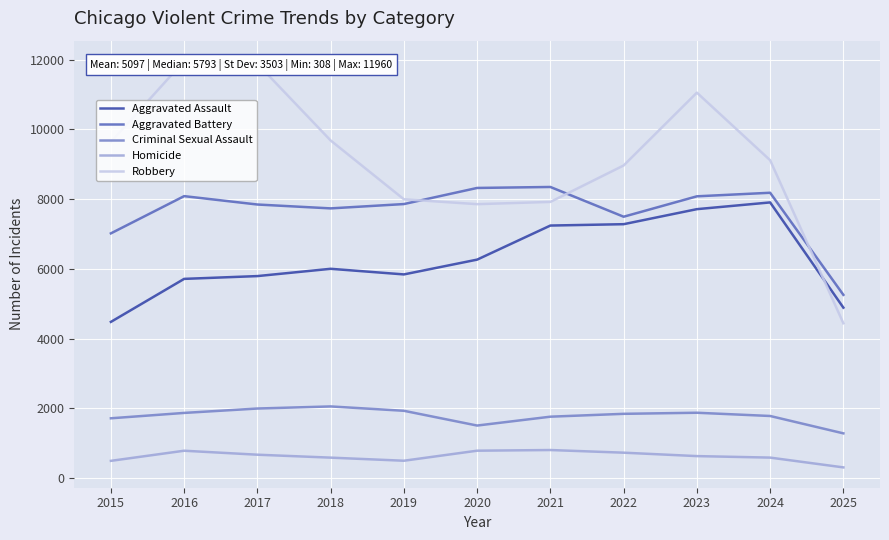

What is the difference between the maximum and minimum values in the Homicide series?

498